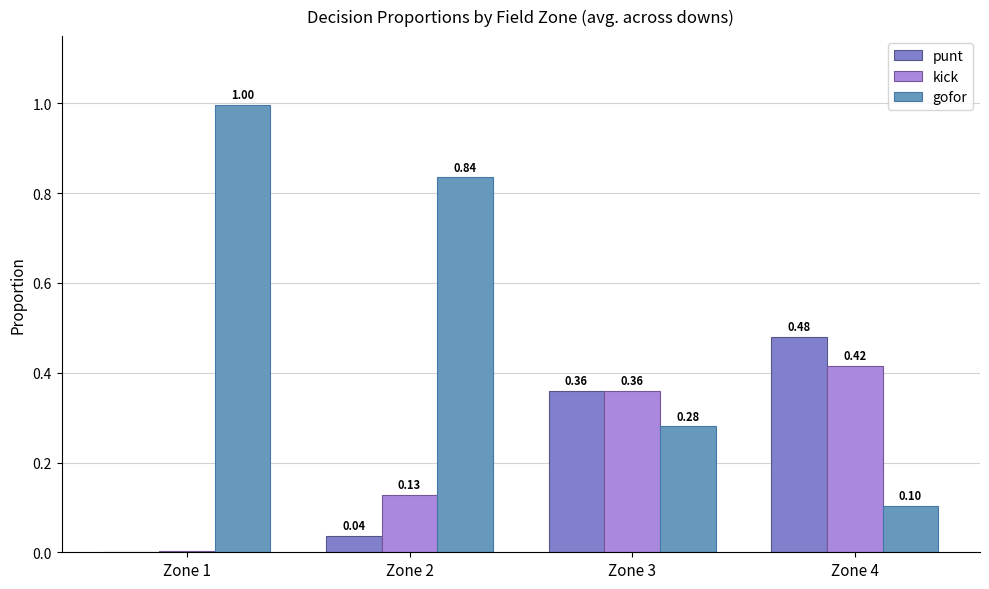

Rank the series at Zone 4 from lowest to highest value.

gofor, kick, punt